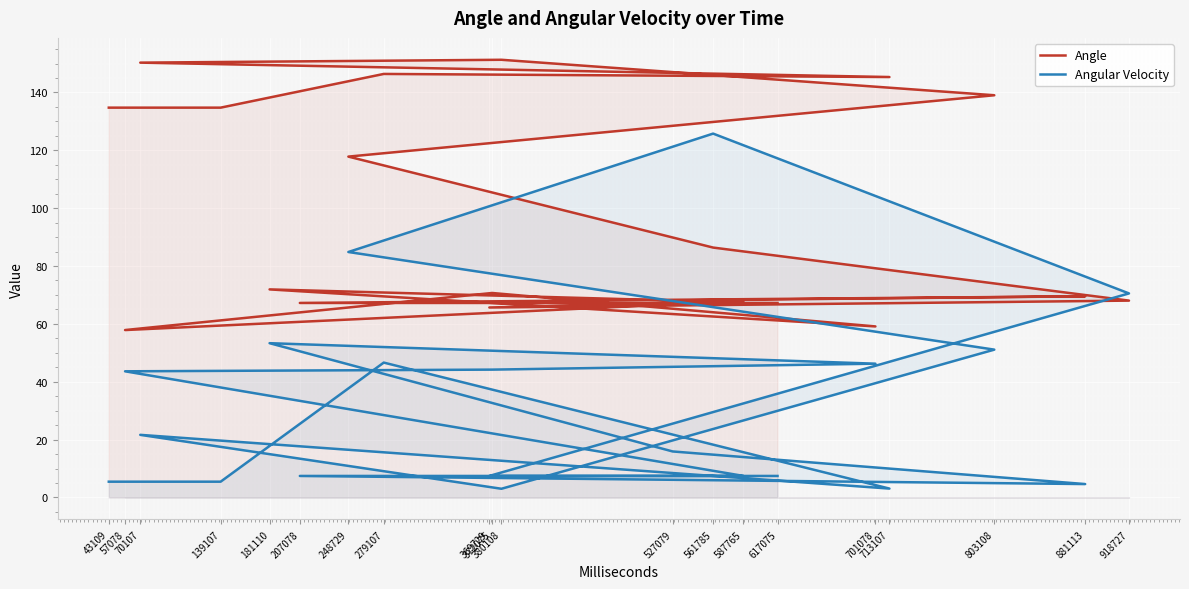

The value of Angular Velocity at 70107 is 8.8. True or false?

False